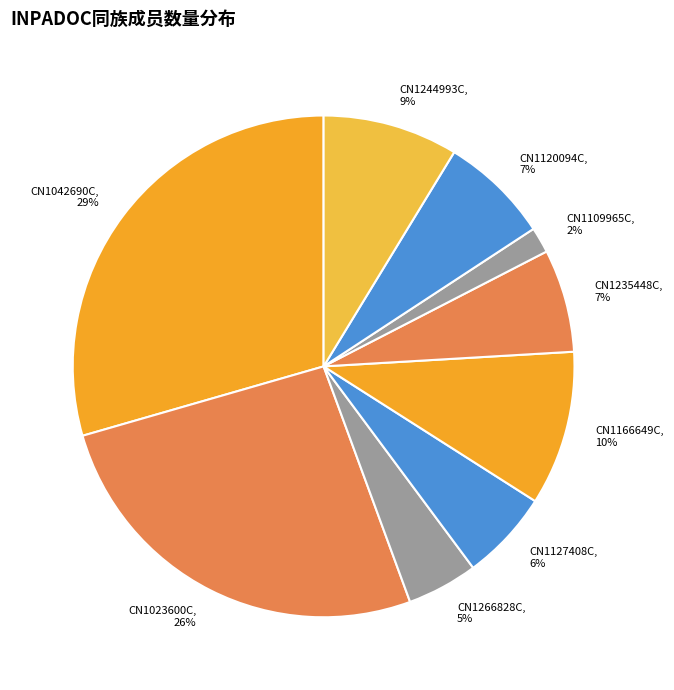

What percentage is the CN1244993C slice, to the nearest percent?

9%